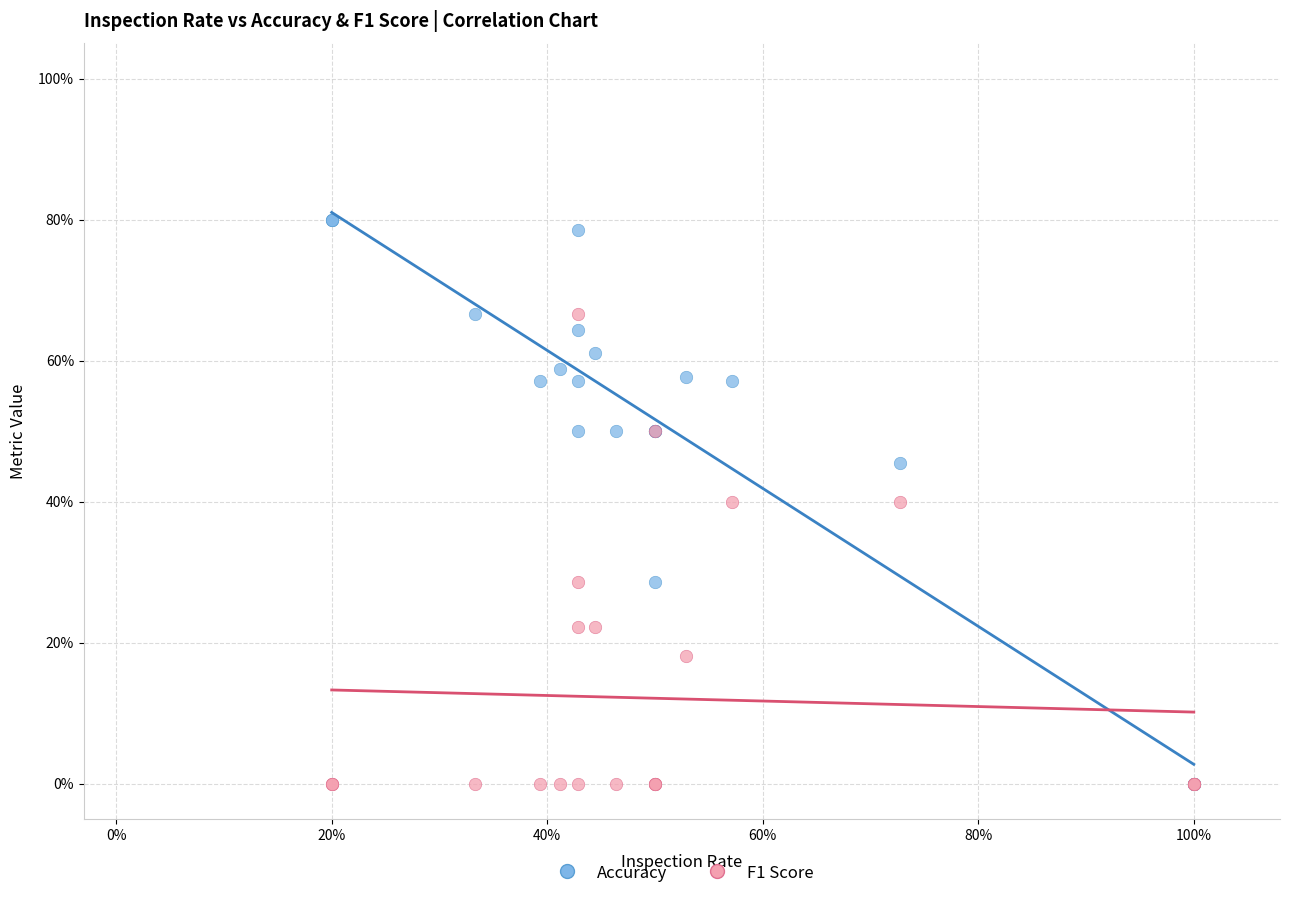

What are all the series names shown in the legend?

Accuracy, F1 Score